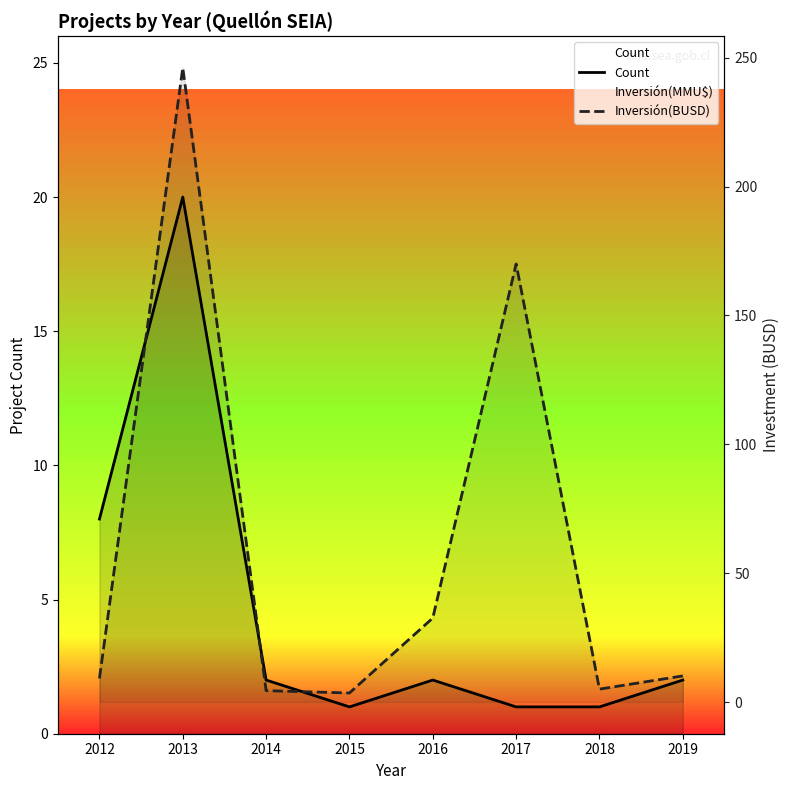

The Inversión(BUSD) series shows 10.1 at 2019. True or false?

True